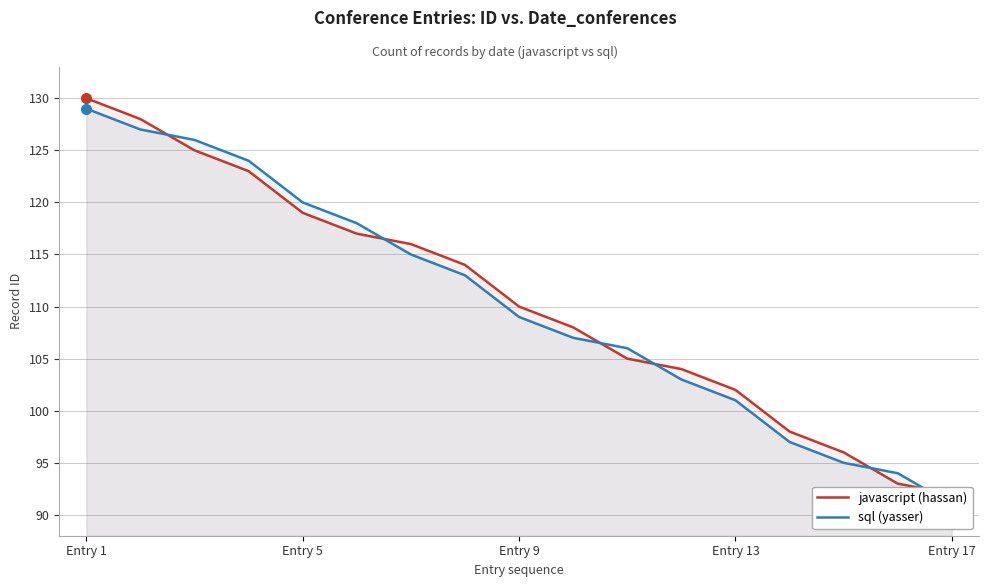

How many data points does each series have?

17